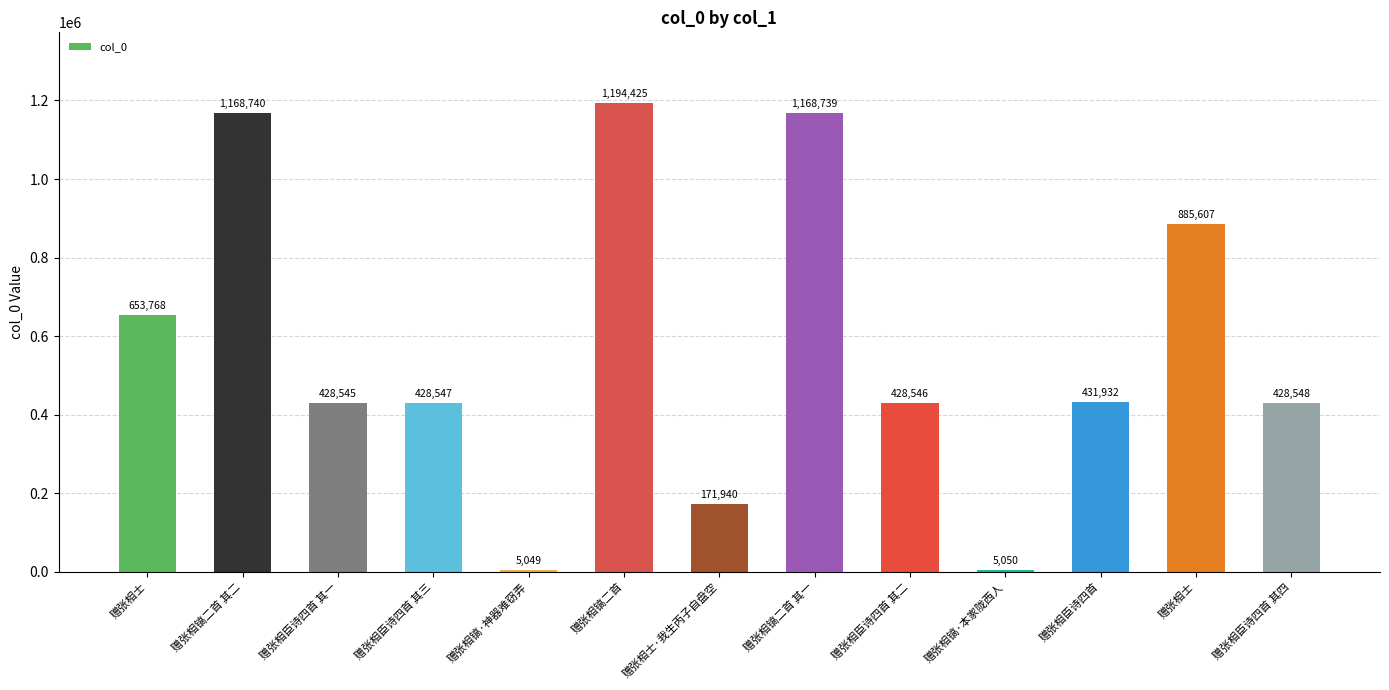

Between 赠张相臣诗四首 其一 and 赠张相镐二首 其一, which is larger?

赠张相镐二首 其一